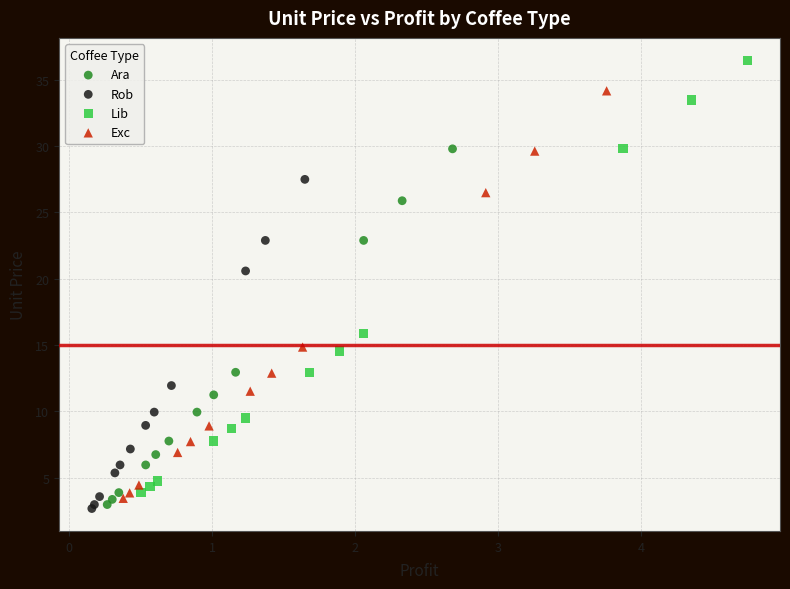

Which series has the widest spread of Y values?

Lib